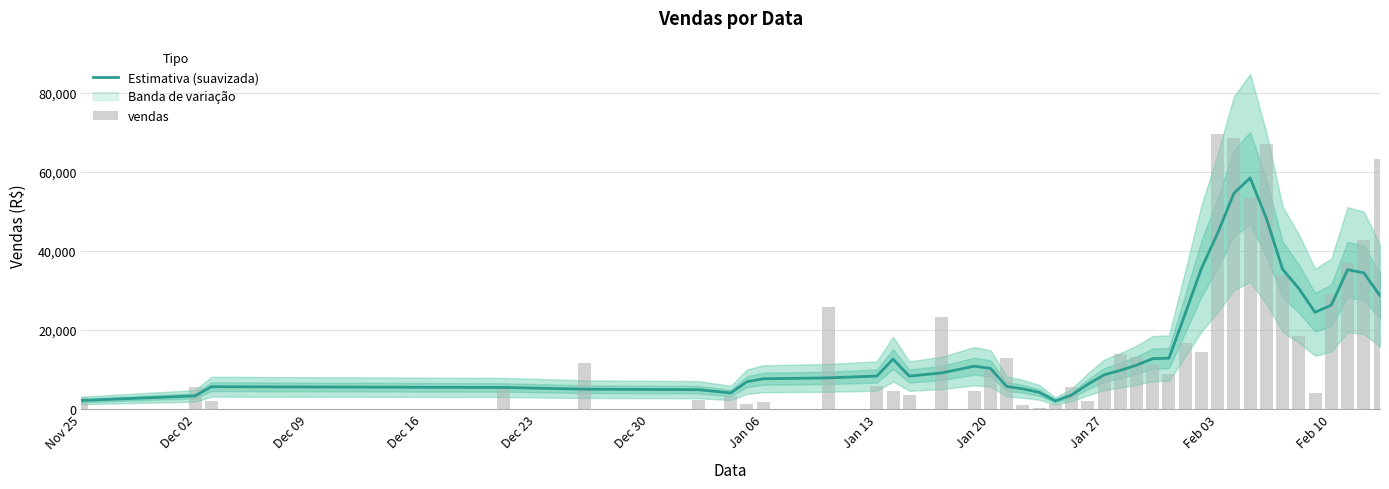

How many values in the Estimativa (suavizada) series are below 9707?

20